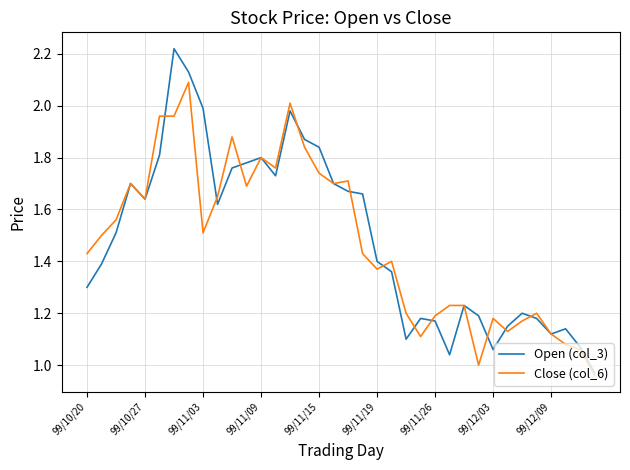

List the series in order of their peak value, highest first.

Open (col_3), Close (col_6)